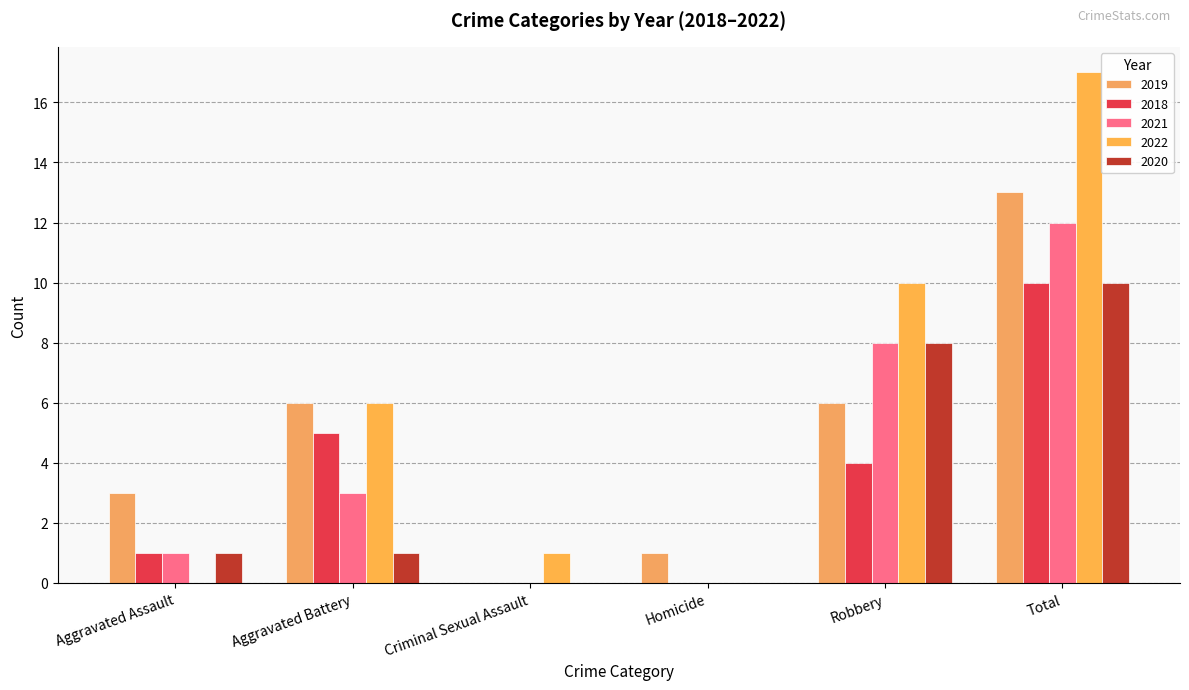

Count the number of data series in this chart.

5